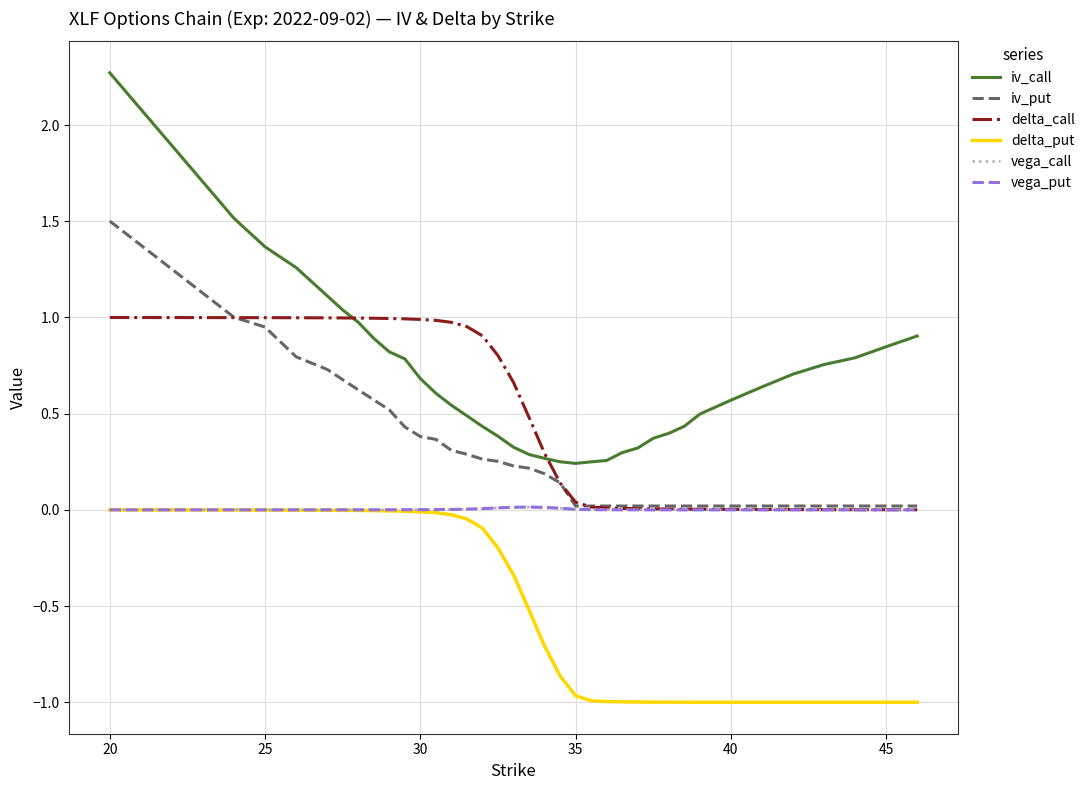

What is the minimum value shown in the chart?

-1.0